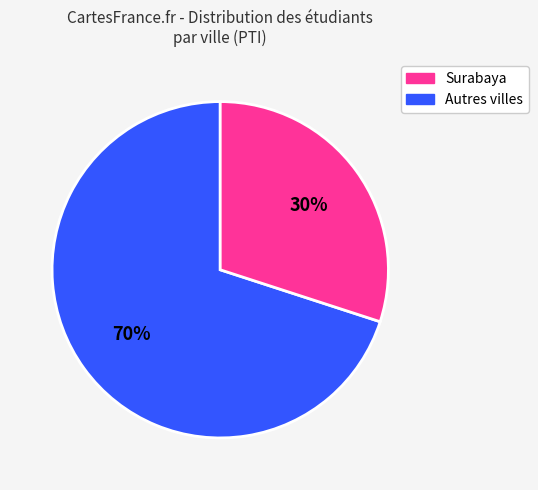

To the nearest percent, what is the difference between the largest and smallest slice percentages?

40%